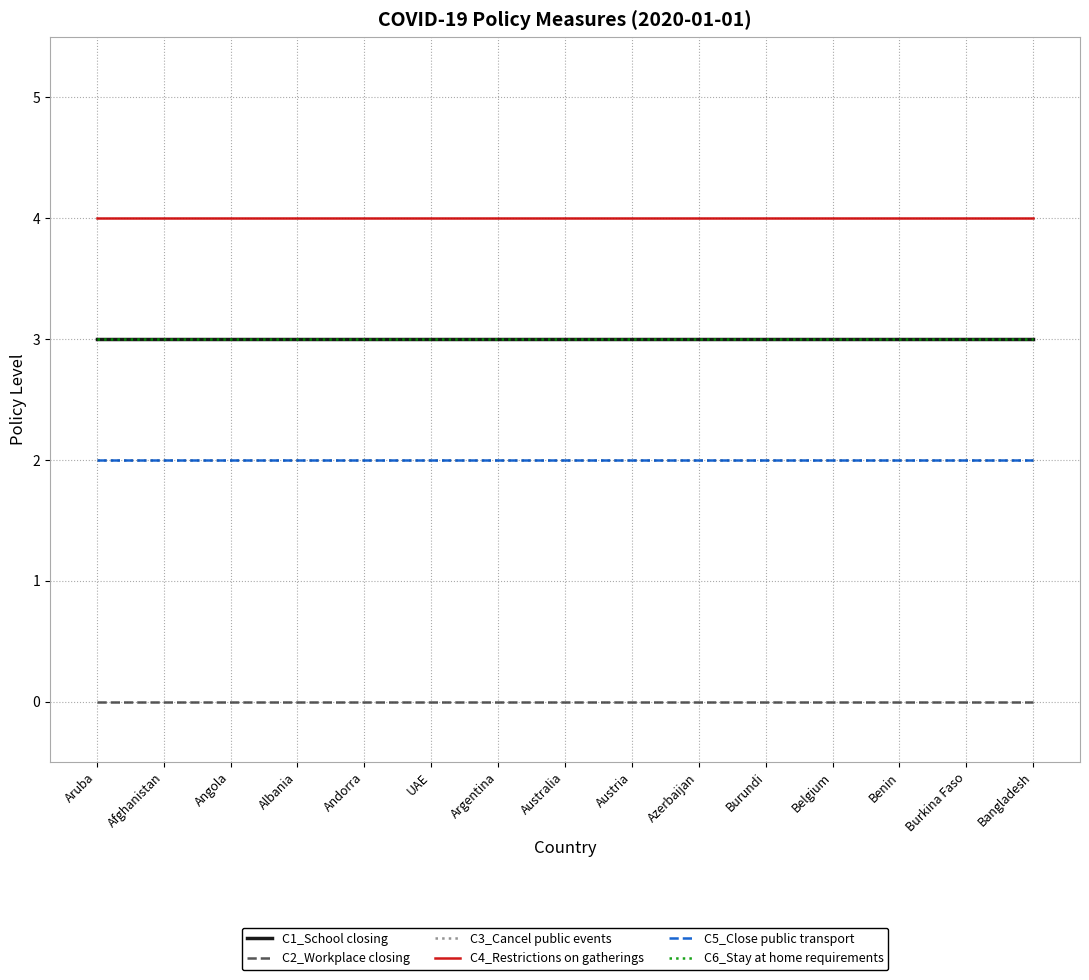

Does the chart have visible grid lines?

Yes